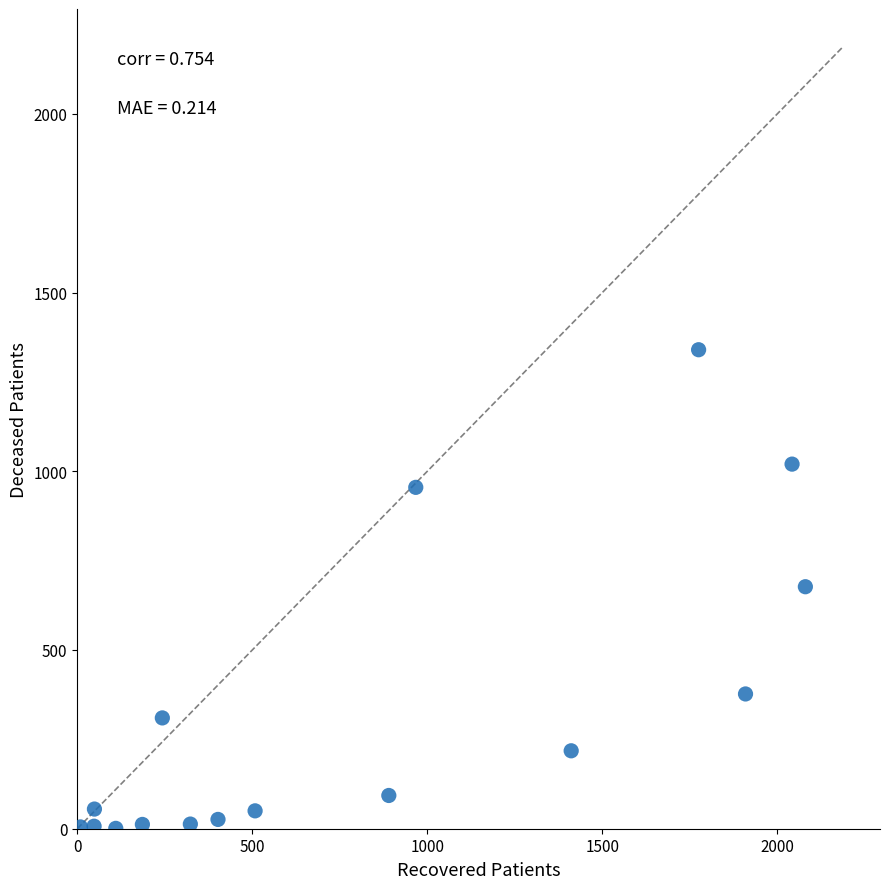

What is the range of Y values (max minus min)?

1339